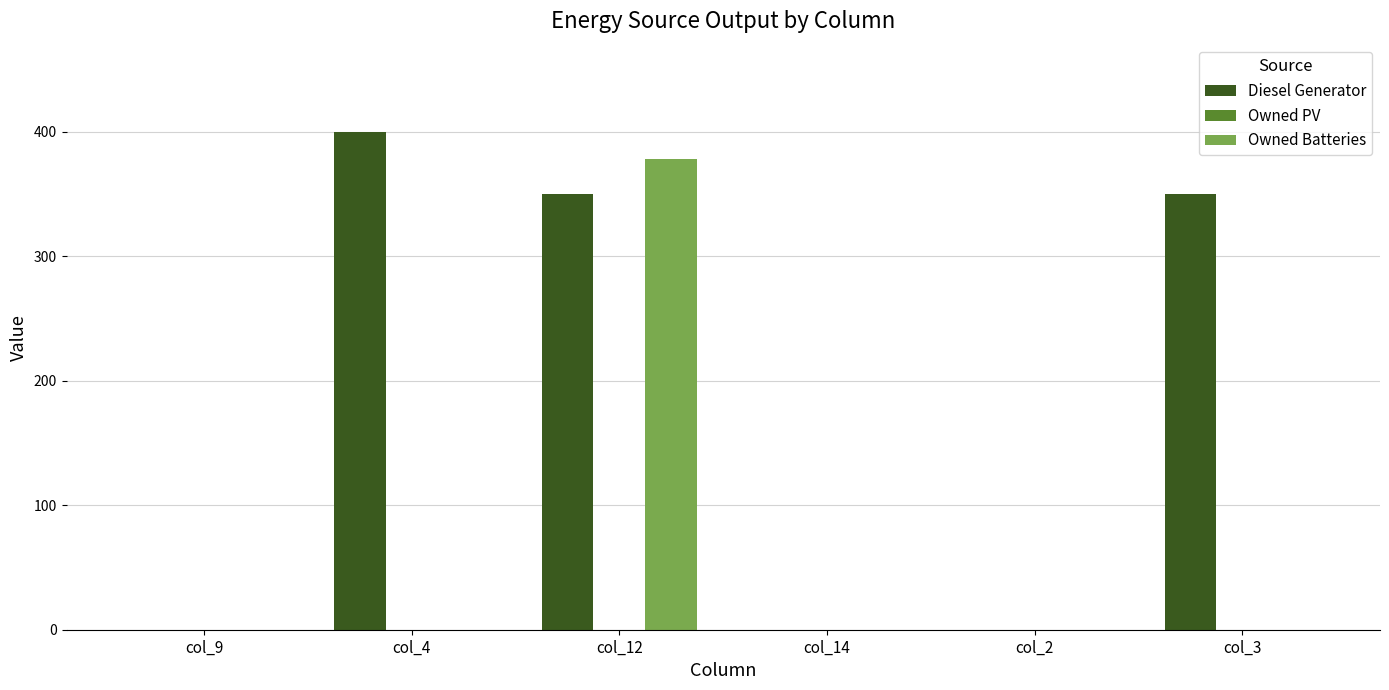

The Diesel Generator series shows 0 at col_14. True or false?

True